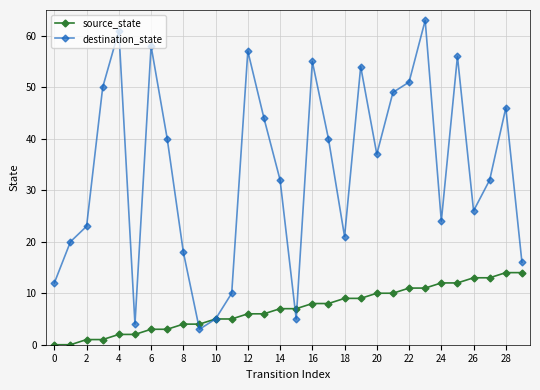

Which series has the widest spread of values?

destination_state